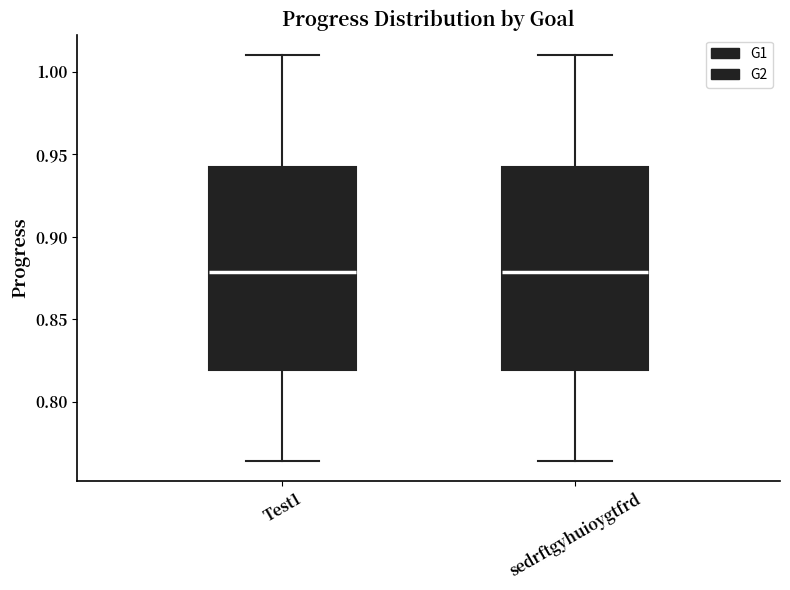

Reading left to right, transcribe this box plot: for each box, give where its median line is, the range the box spans, and where its two whiskers end, as read against the y-axis. The values are not printed on the chart, so give them approximately, as read against the axis.

Test1: median 0.880, box 0.820 to 0.940, whiskers 0.765 to 1.010
sedrftgyhuioygtfrd: median 0.880, box 0.820 to 0.940, whiskers 0.765 to 1.010